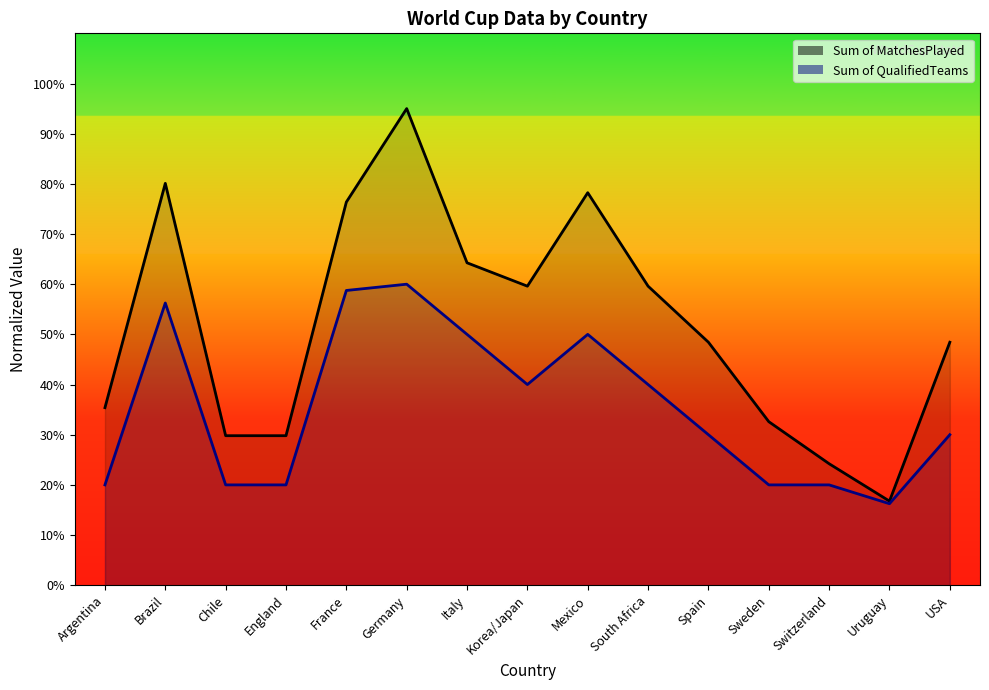

Reading left to right, transcribe all the data shown in this chart.

Sum of QualifiedTeams: Argentina=20.0	Brazil=56.2	Chile=20.0	England=20.0	France=58.8	Germany=60.0	Italy=50.0	Korea/Japan=40.0	Mexico=50.0	South Africa=40.0	Spain=30.0	Sweden=20.0	Switzerland=20.0	Uruguay=16.2	USA=30.0
Sum of MatchesPlayed: Argentina=35.4	Brazil=80.1	Chile=29.8	England=29.8	France=76.4	Germany=95.0	Italy=64.3	Korea/Japan=59.6	Mexico=78.2	South Africa=59.6	Spain=48.4	Sweden=32.6	Switzerland=24.2	Uruguay=16.8	USA=48.4